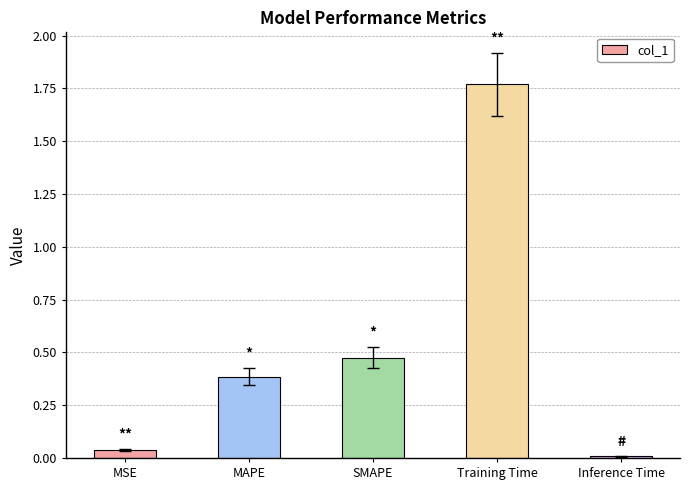

Rank the categories by value from highest to lowest.

Training Time, SMAPE, MAPE, MSE, Inference Time